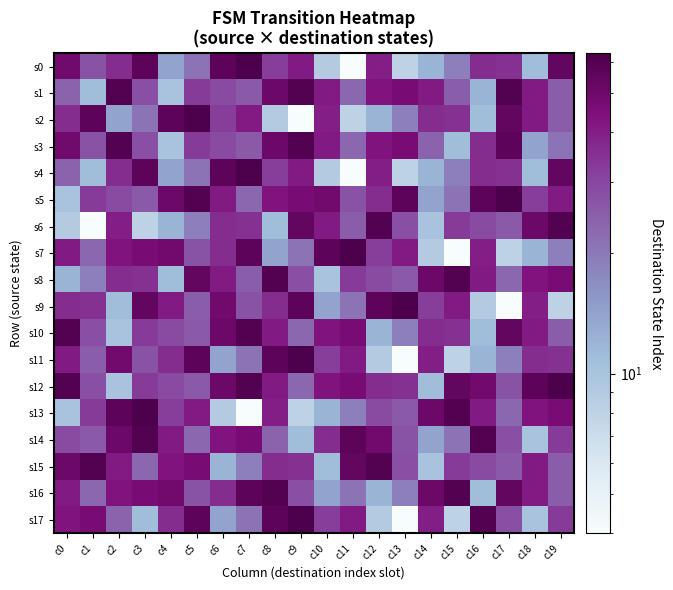

Which category has the highest value across all series?

c7